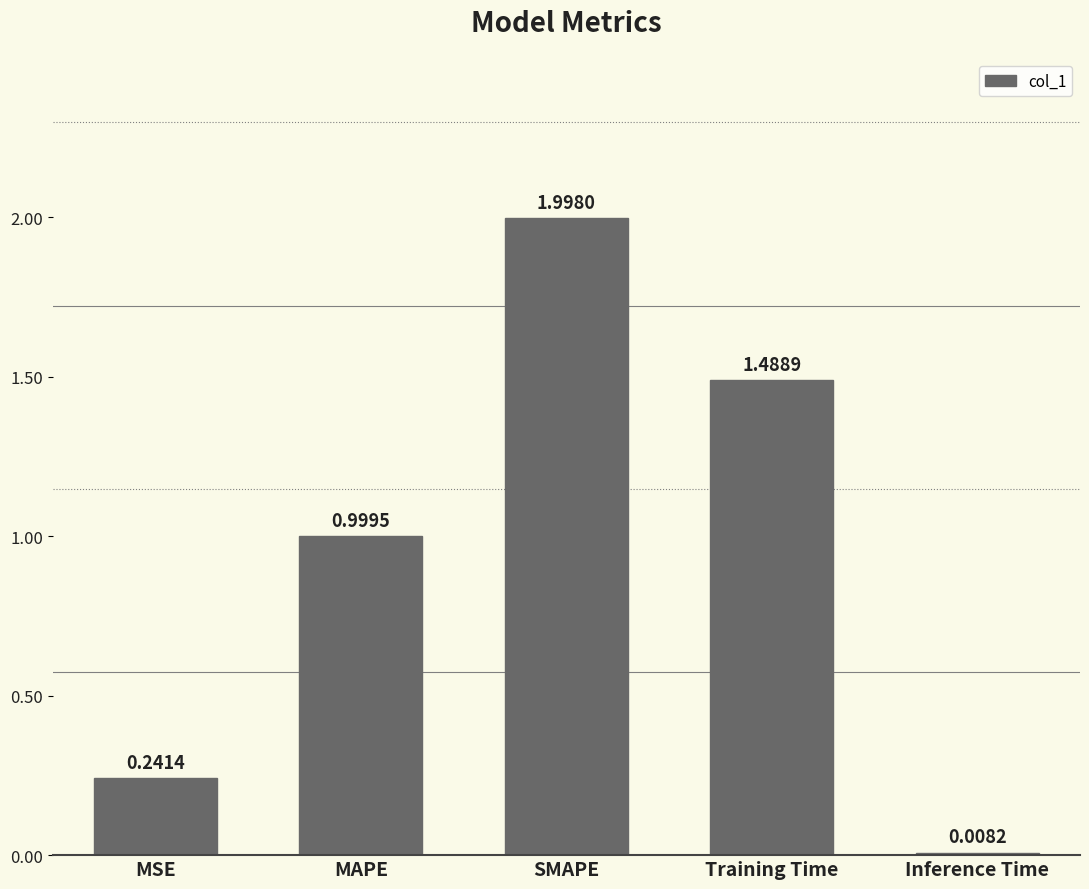

What is the difference between the values at Inference Time and SMAPE?

2.0